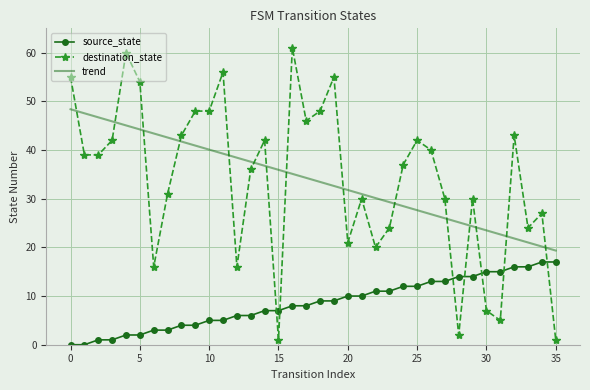

Which series has the largest range (max minus min)?

destination_state